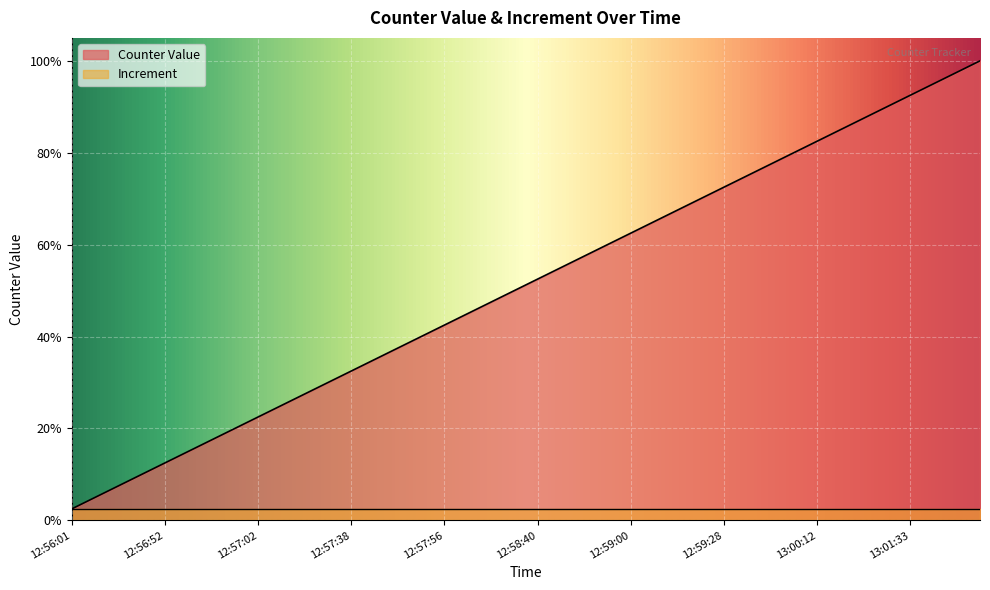

How many lines are shown in the chart?

1